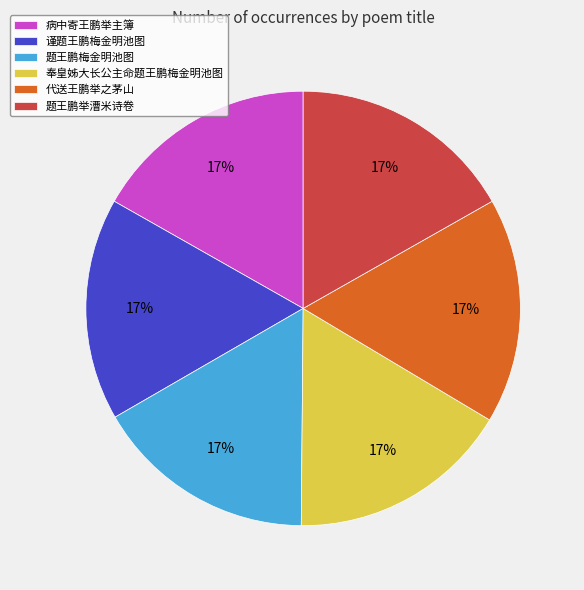

Combined, do 病中寄王鹏举主簿 and 奉皇姊大长公主命题王鹏梅金明池图 account for over 50%?

No